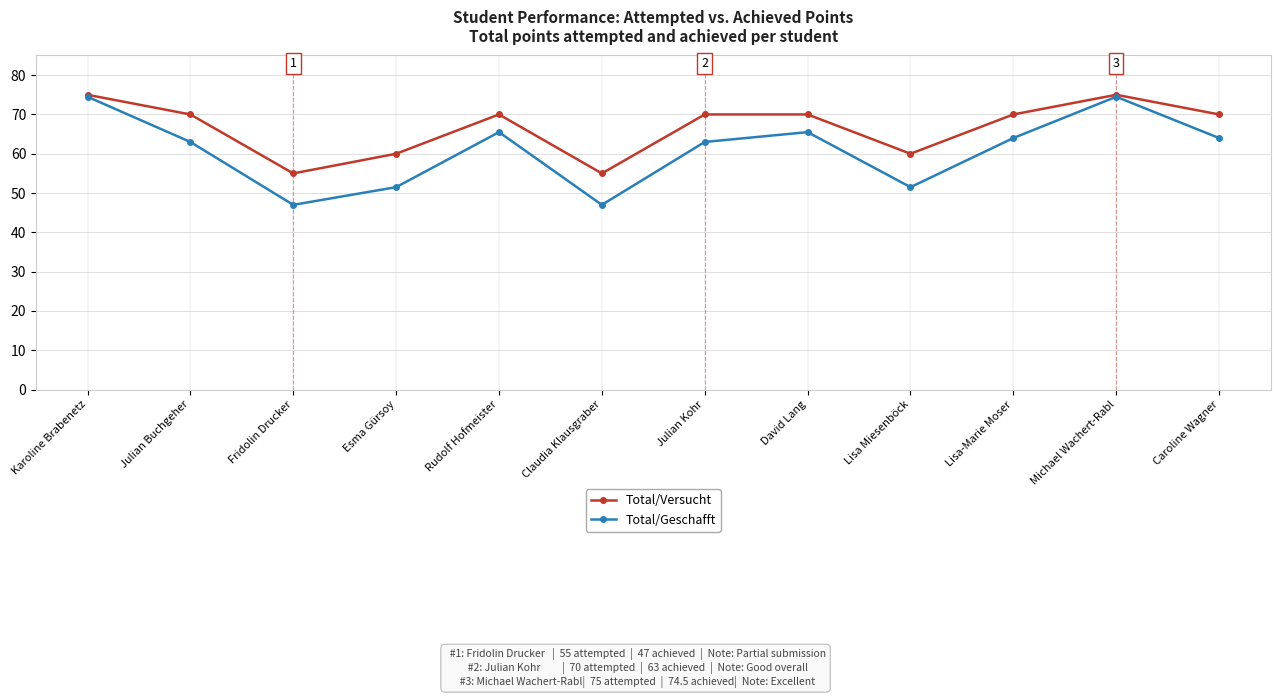

At which category does Total/Versucht reach its first local valley?

Fridolin Drucker